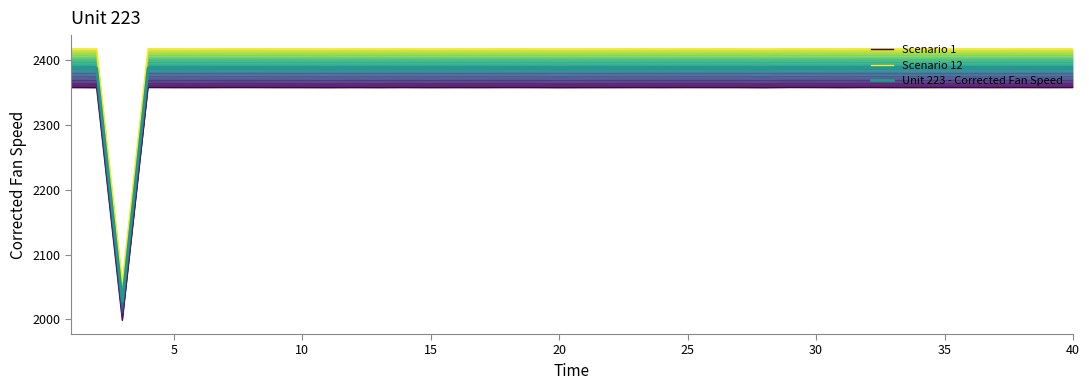

What is the spread (max minus min) of values at 40?

60.0